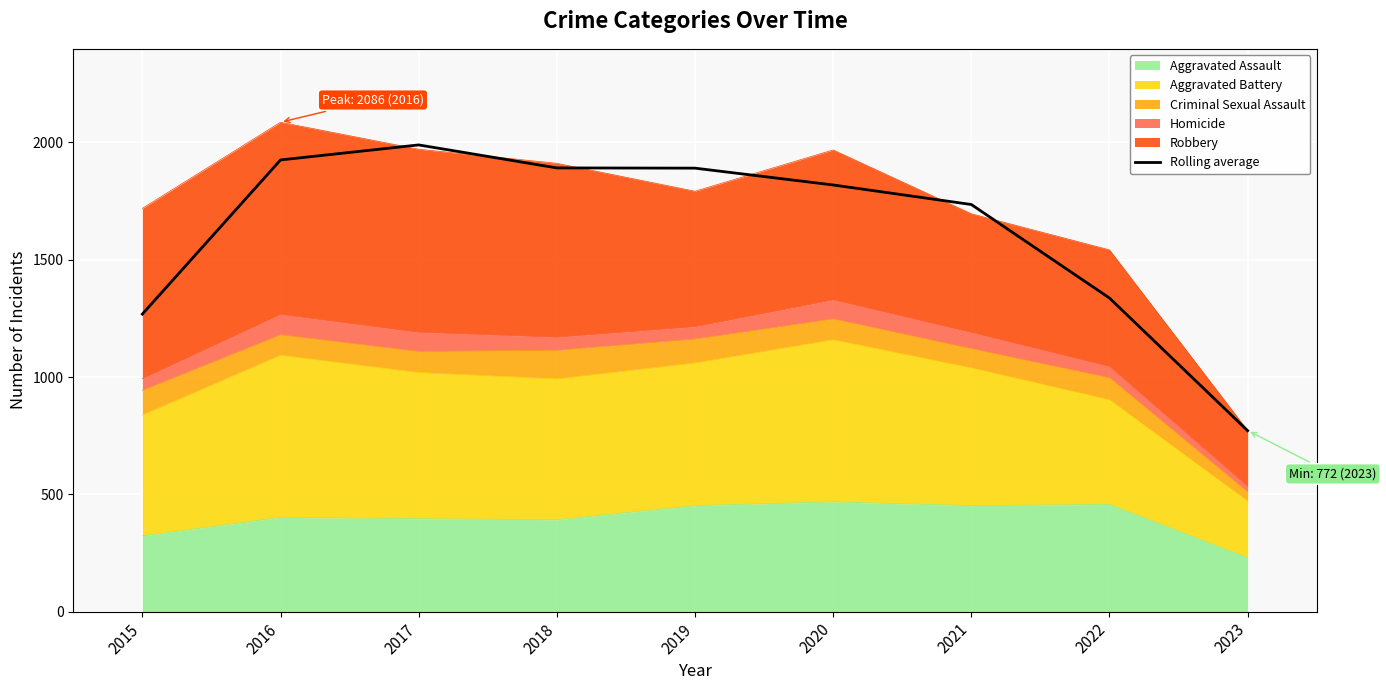

Count the number of values greater than 1818.

5